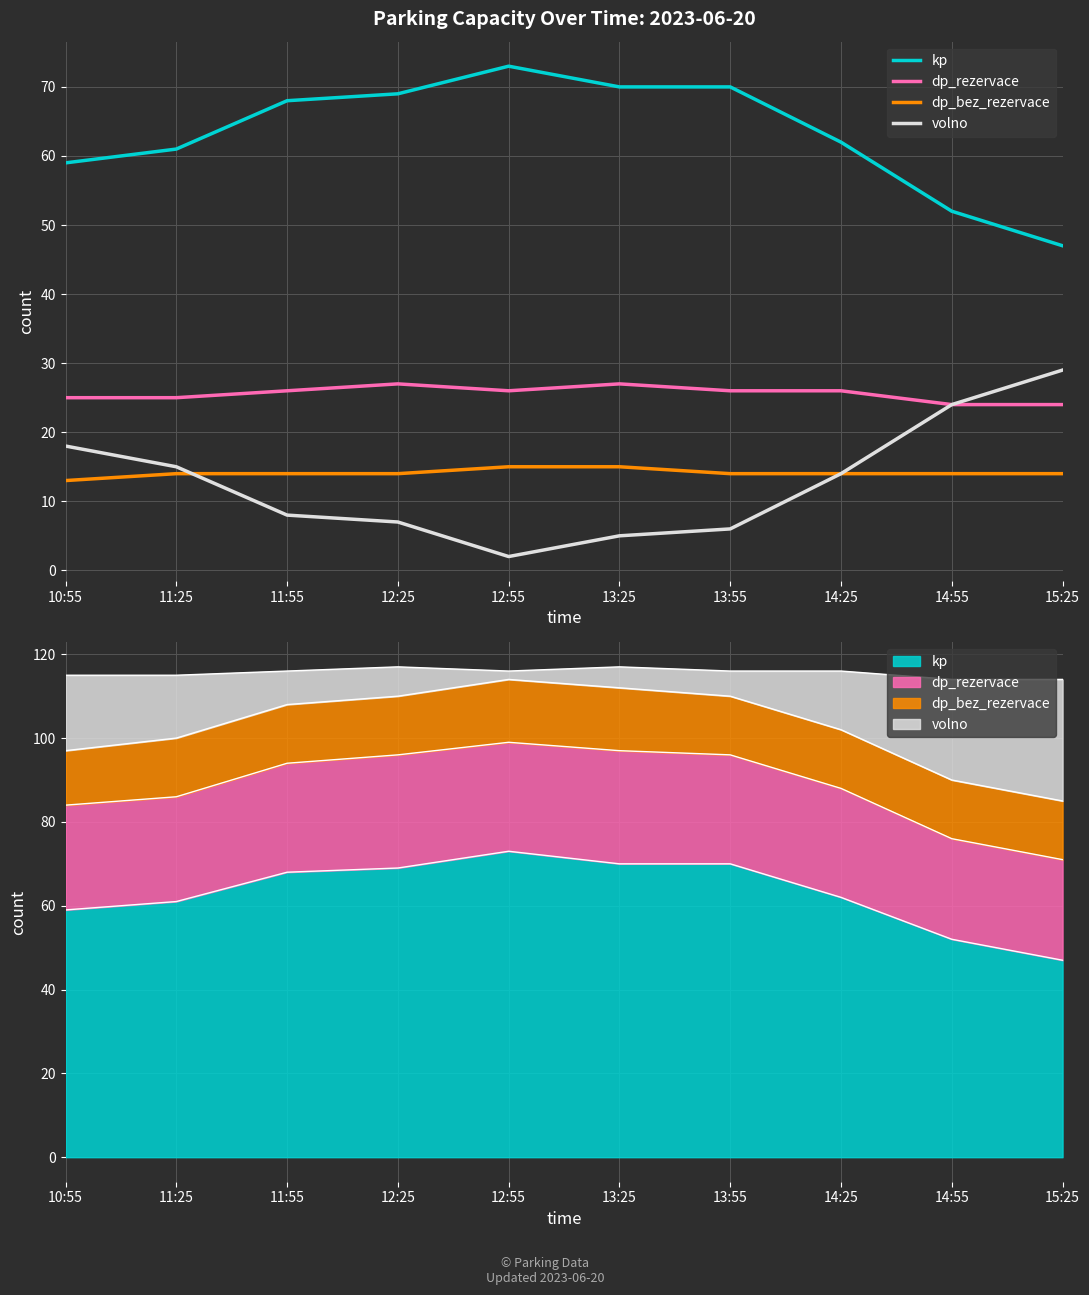

Count the number of categories in the chart.

10